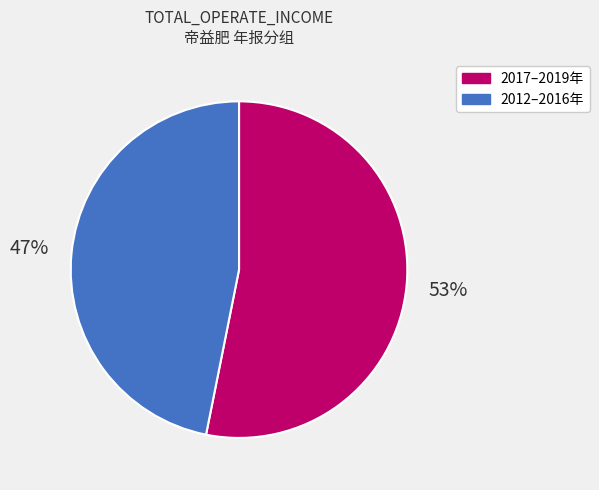

To the nearest percent, what is the average slice percentage?

50%